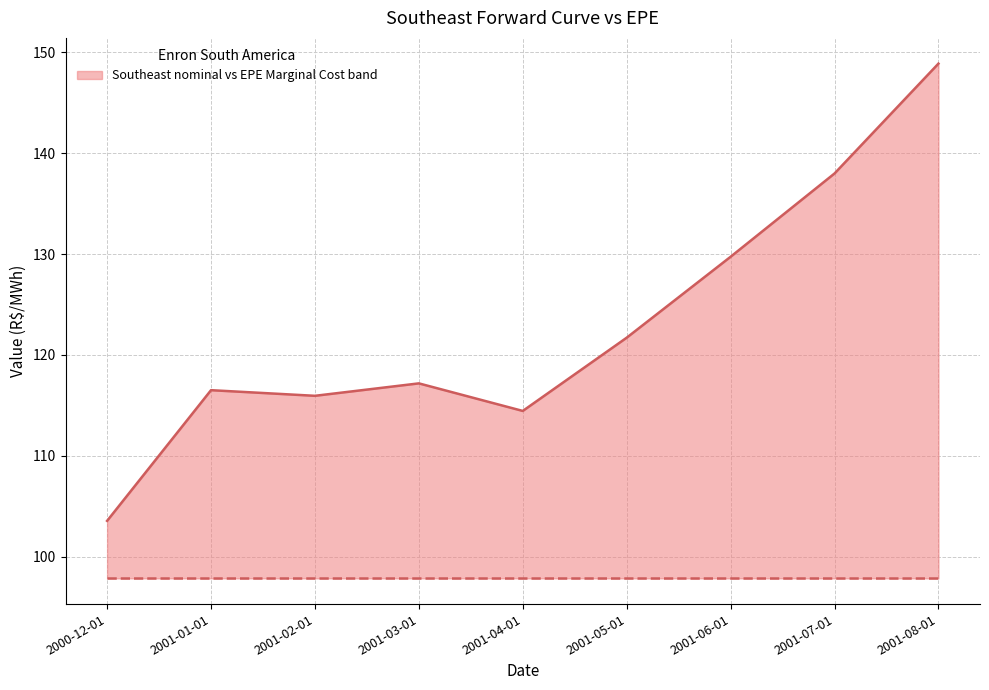

Reading right to left, transcribe all the data shown in this chart.

Southeast (nominal R$/MWh): 148.9	138.0	129.7	121.7	114.4	117.2	115.9	116.5	103.5
EPE Marginal Cost: 97.8	97.8	97.8	97.8	97.8	97.8	97.8	97.8	97.8